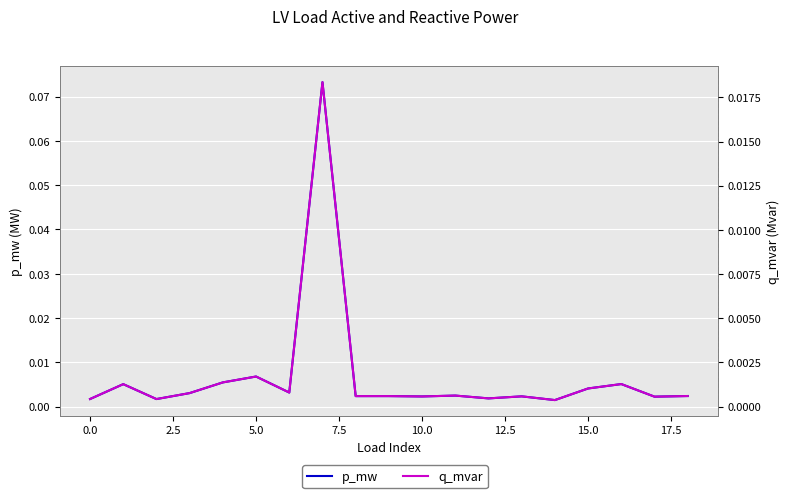

What are all the series names shown in the legend?

p_mw, q_mvar